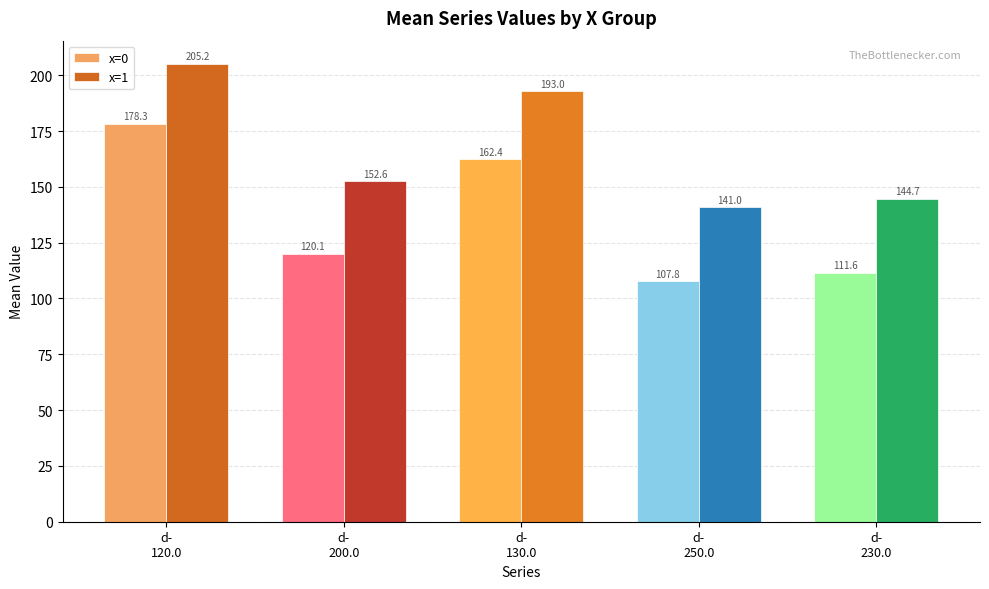

Reading left to right, extract all data points from this chart.

x=0: 178.3	120.1	162.4	107.8	111.6
x=1: 205.2	152.6	193.0	141.0	144.7